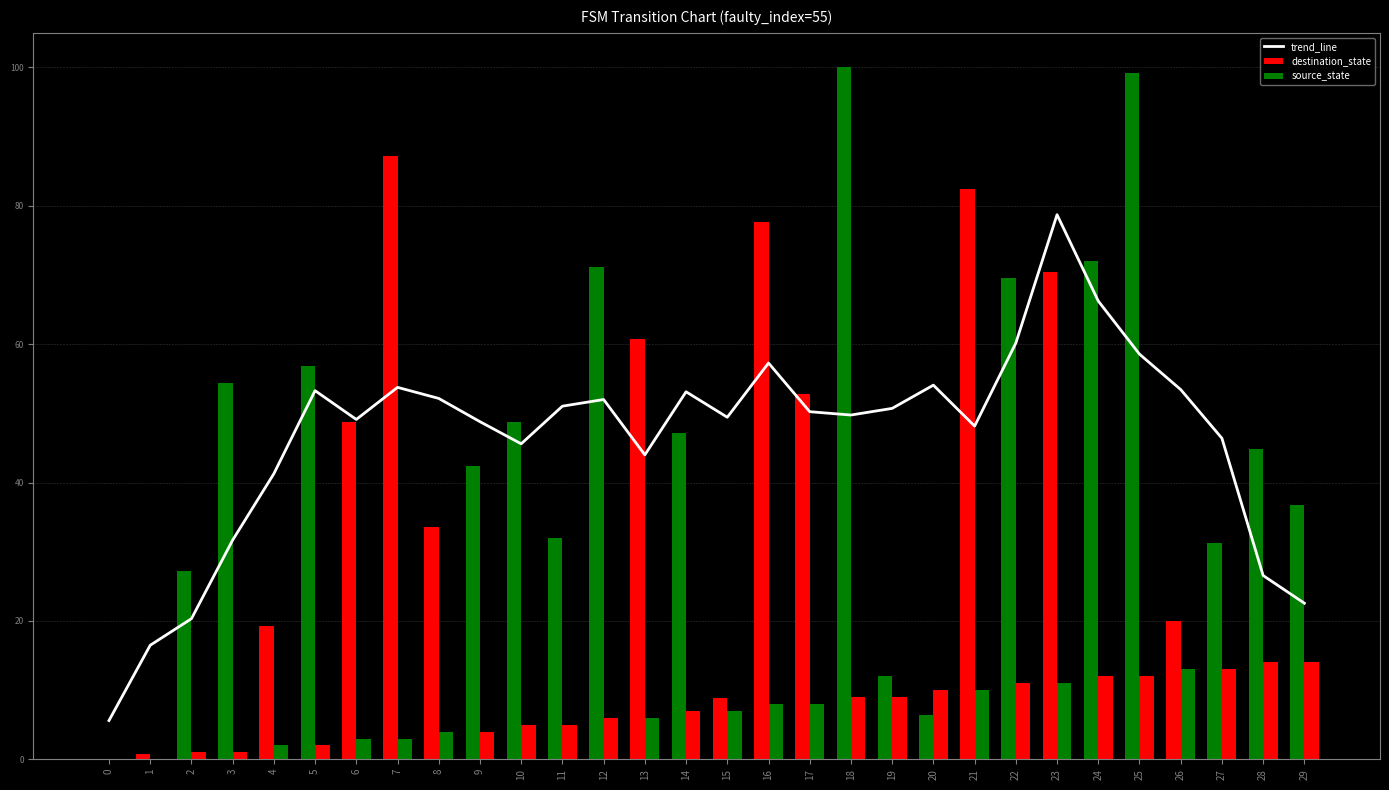

Which has a higher value, 2 or 3?

3